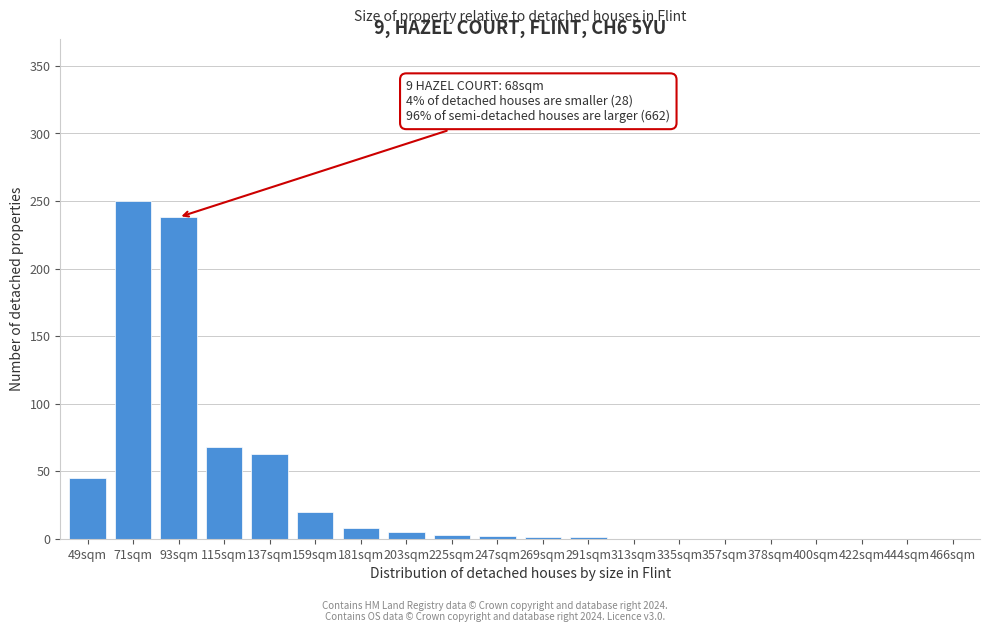

The value at 400sqm is 0. True or false?

True